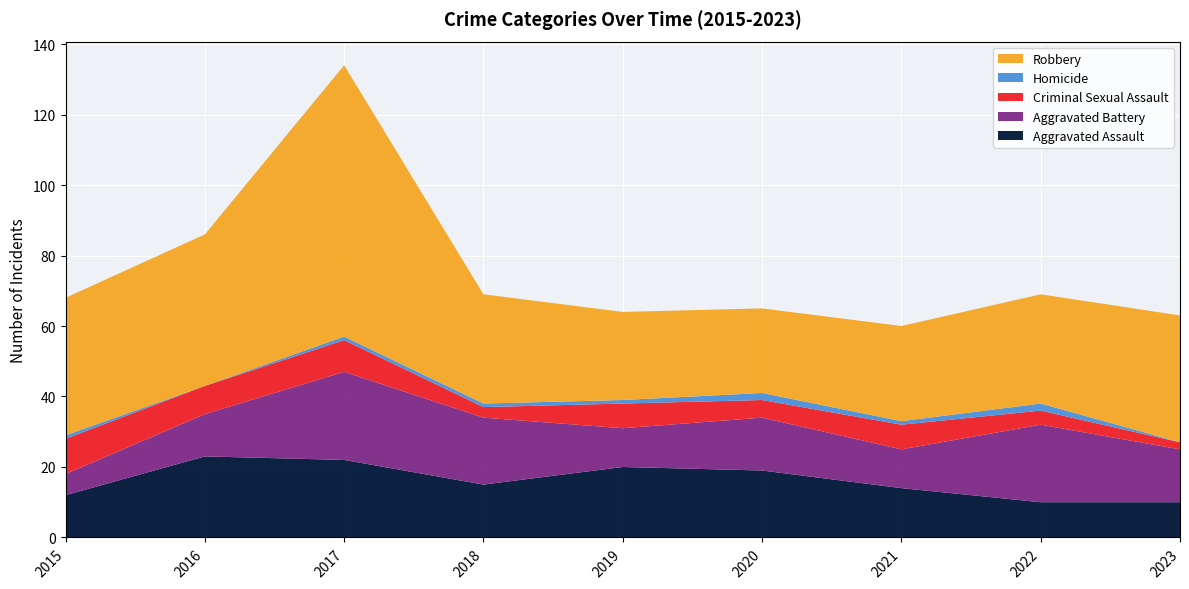

Reading left to right, list all the values displayed in this chart.

Aggravated Assault: 12	23	22	15	20	19	14	10	10
Aggravated Battery: 6	12	25	19	11	15	11	22	15
Criminal Sexual Assault: 10	8	9	3	7	5	7	4	2
Homicide: 1	0	1	1	1	2	1	2	0
Robbery: 39	43	77	31	25	24	27	31	36